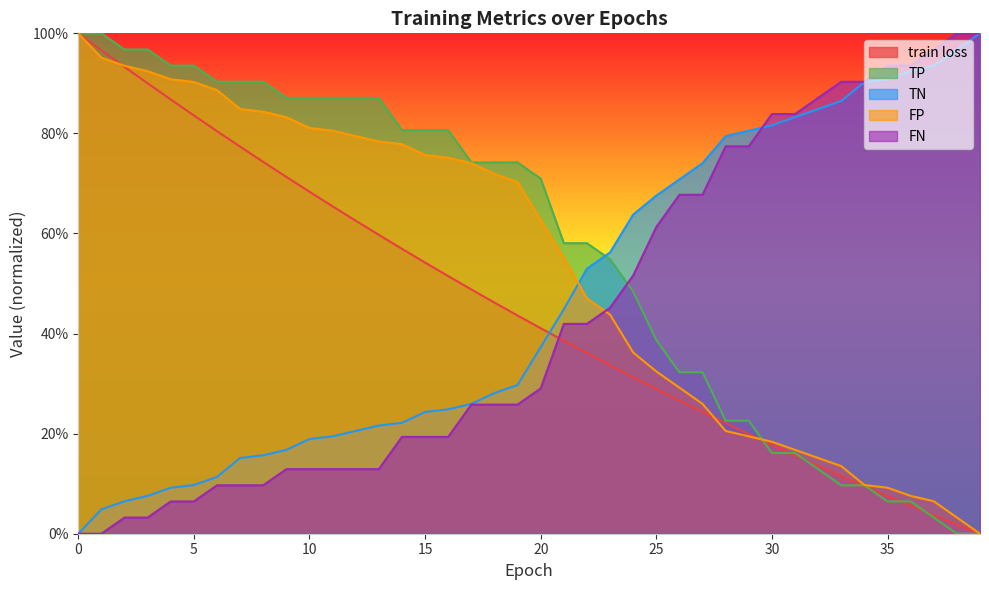

How many lines are shown in the chart?

5